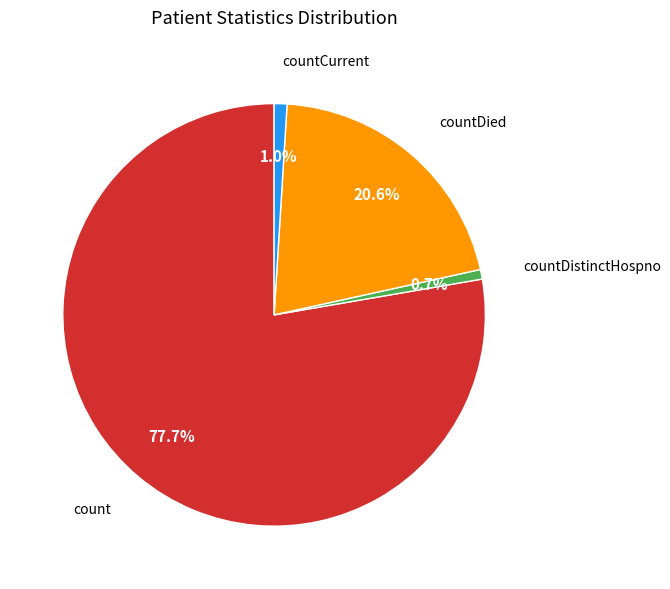

Is countDistinctHospno the majority of the pie?

No